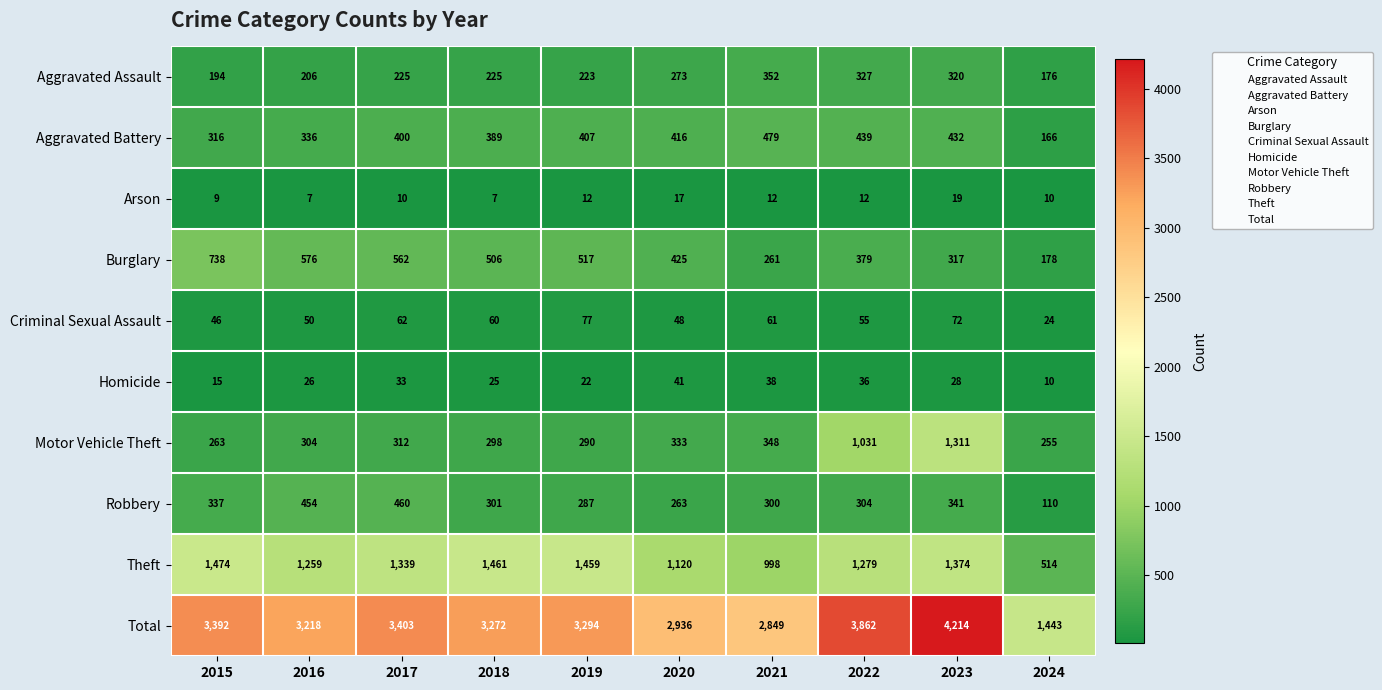

Which series has the largest total across all categories?

Total